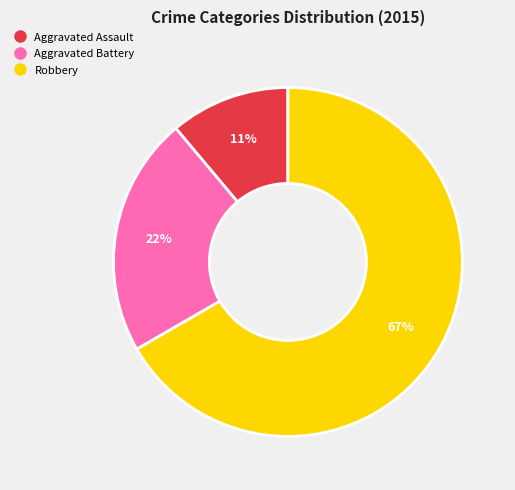

Count the number of slices in the pie.

3